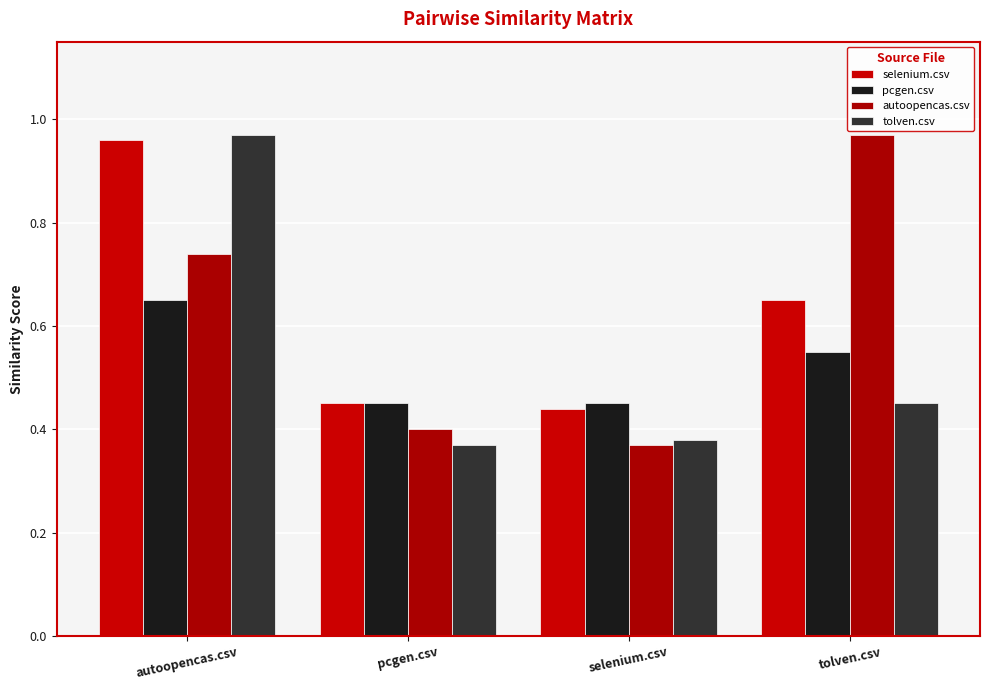

How many bars are there in each group?

4